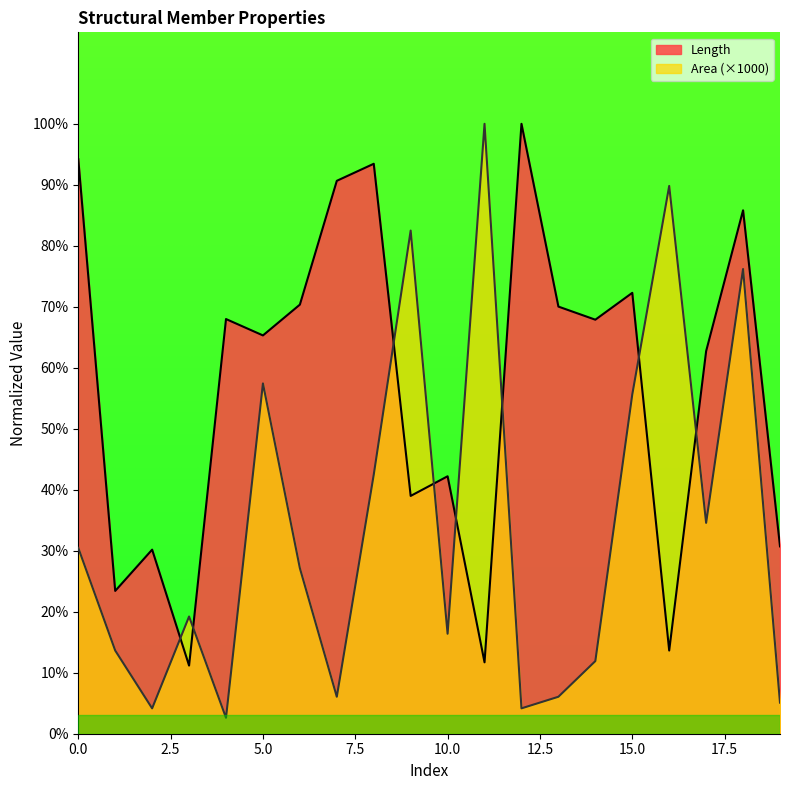

At how many categories does at least one series exceed 0?

20